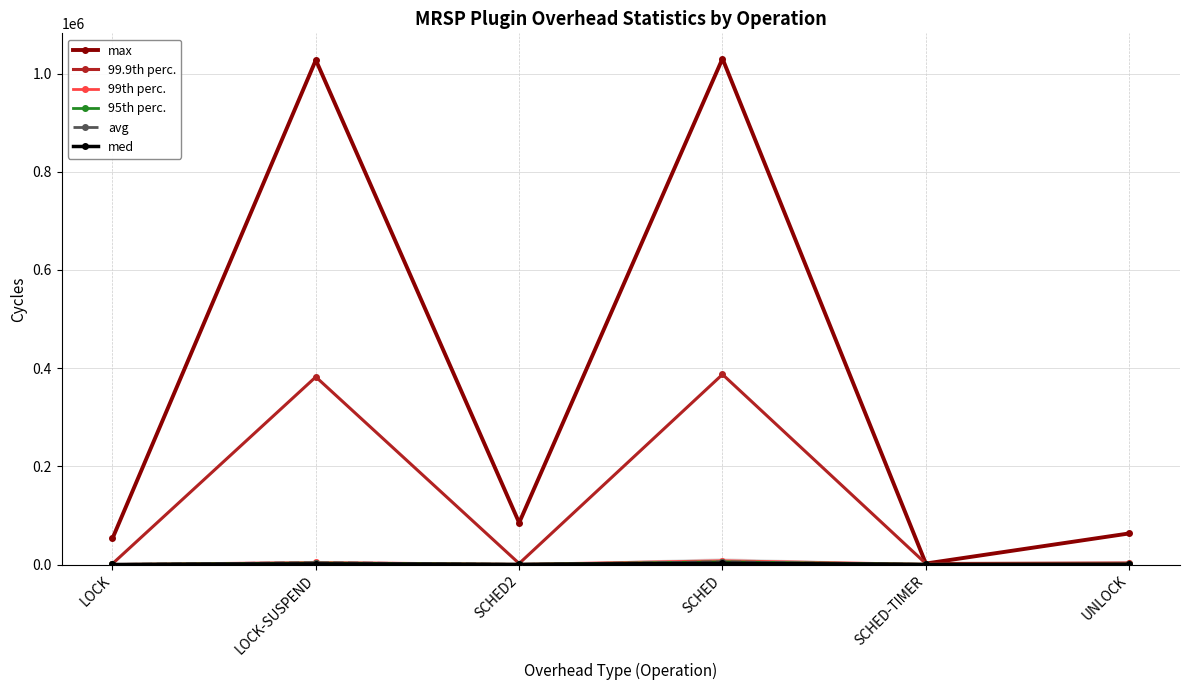

Which series has the largest range (max minus min)?

max